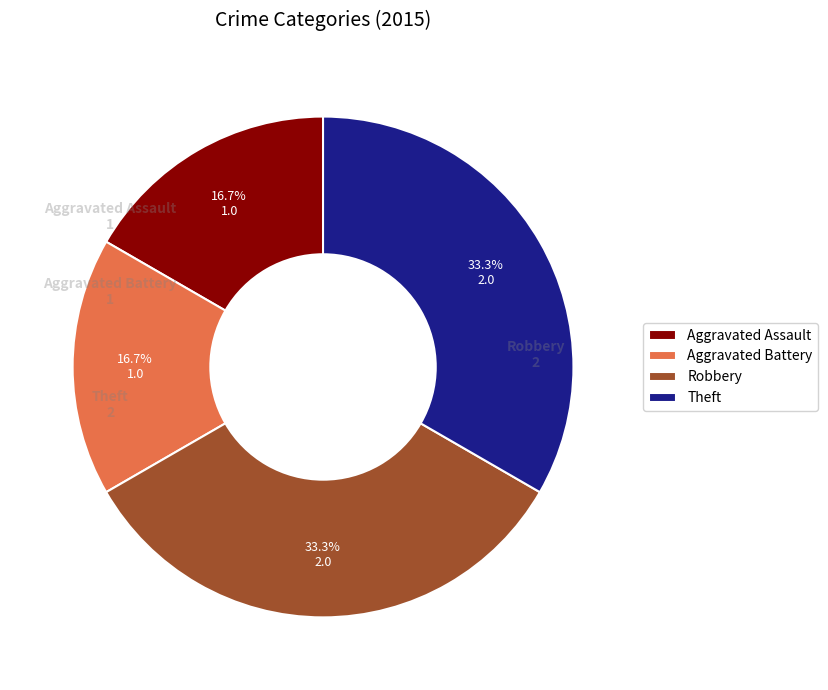

Between Aggravated Assault and Theft, which is larger?

Theft